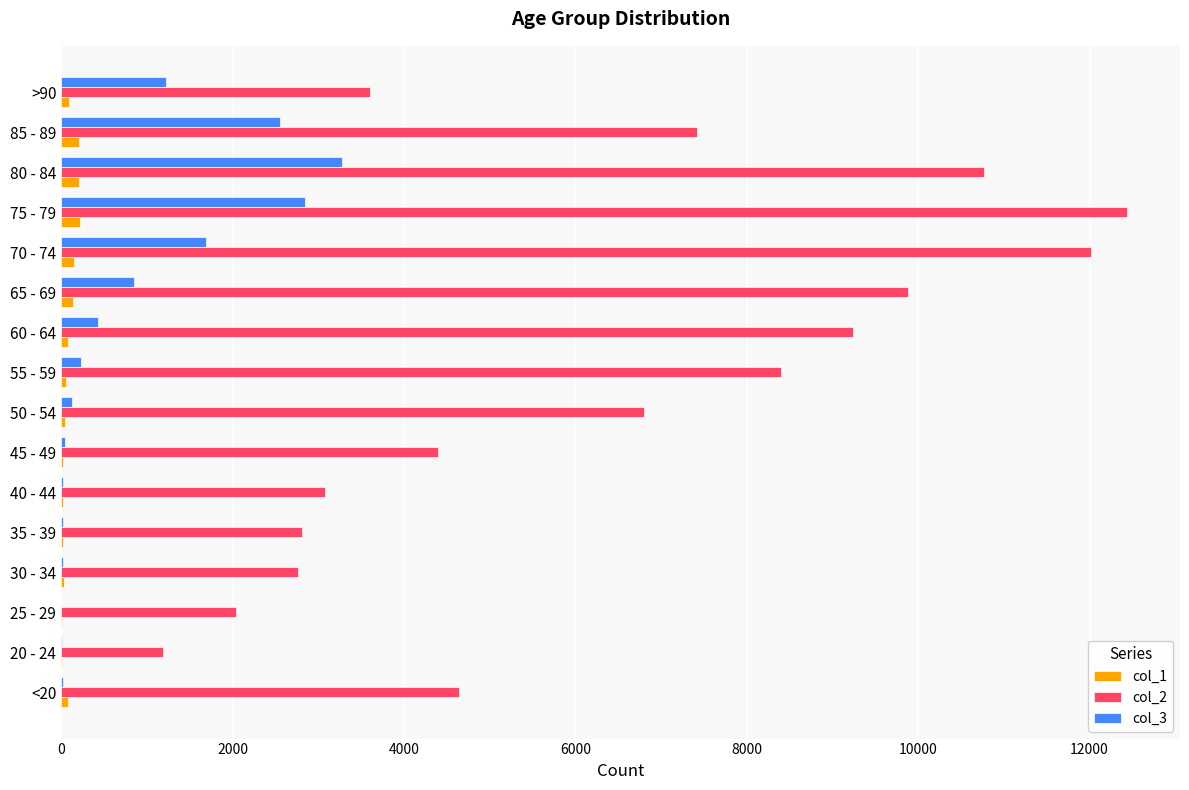

Which category has the highest value across all series?

75 - 79